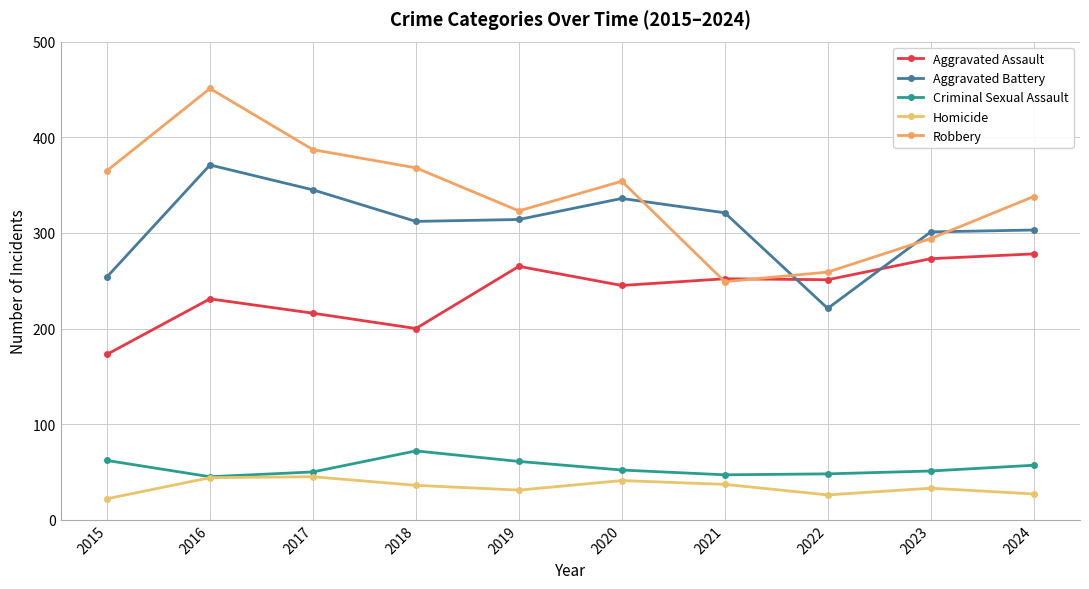

How many data points does each series have?

10